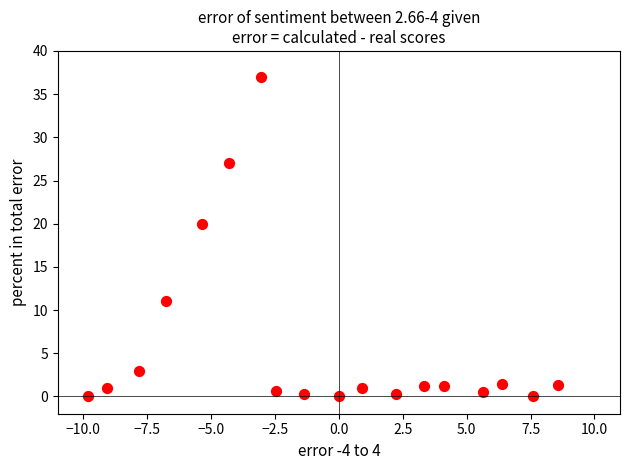

What is the range of X values (max minus min)?

18.4